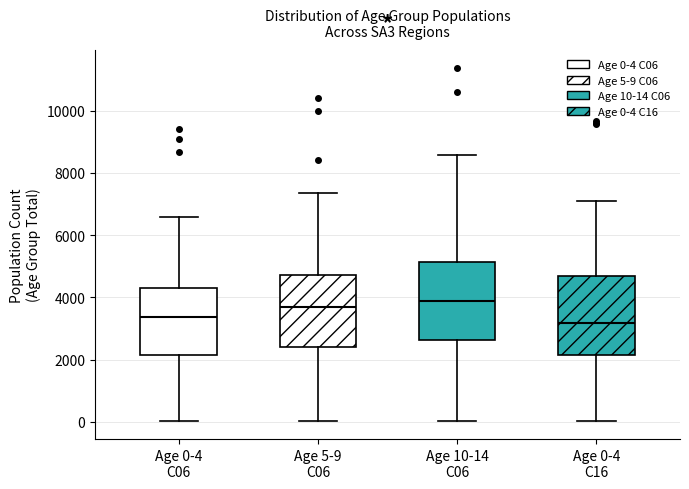

Where is the lower edge of the box for Age 0-4 C06 on the y-axis? The values are not printed on the chart, so give them approximately, as read against the axis.

2200